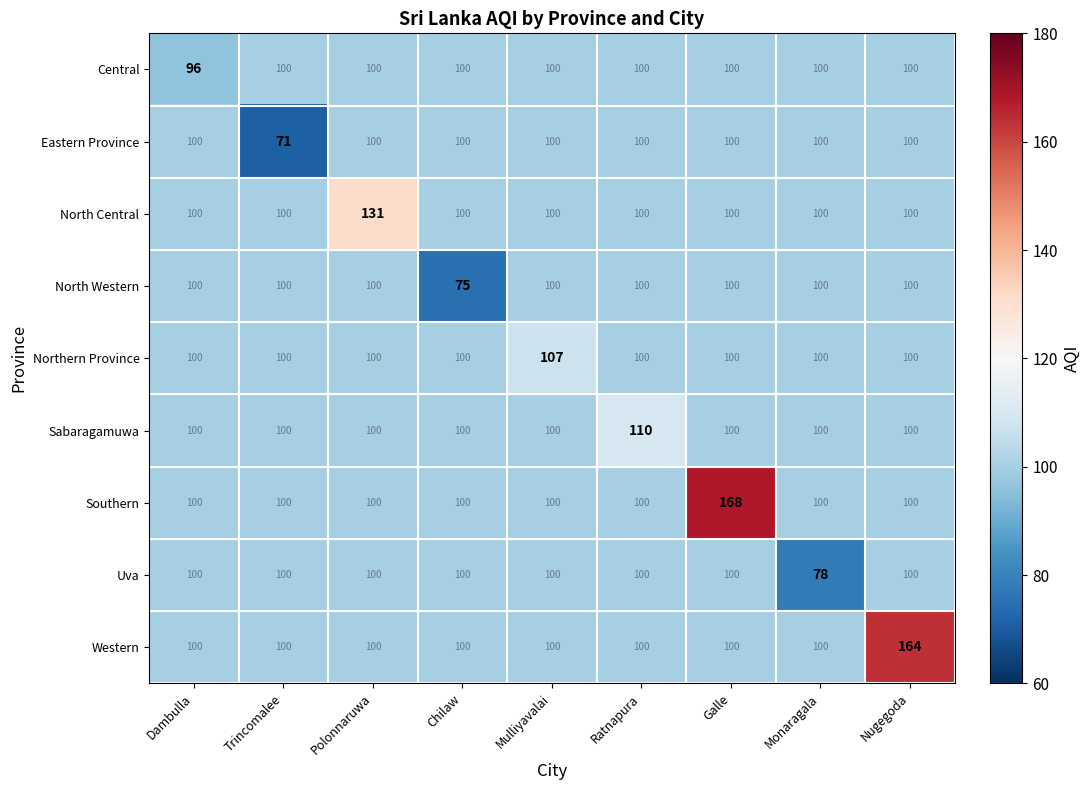

Which series has the largest total across all categories?

Southern